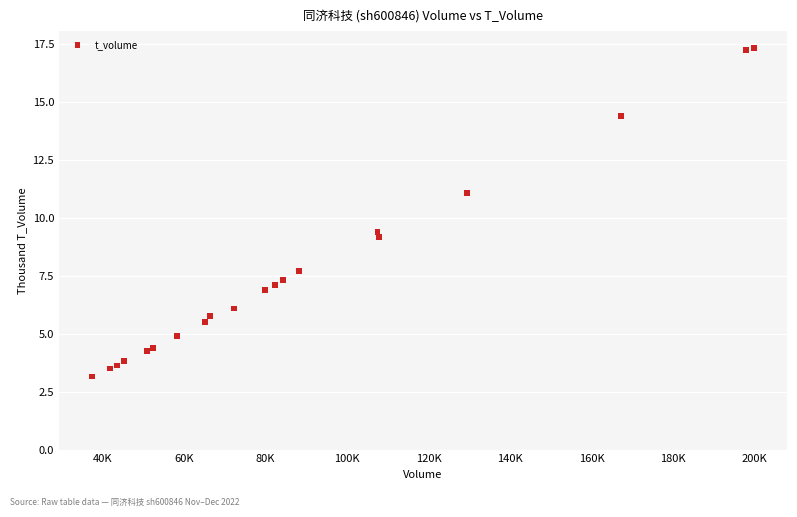

What Y value in the scatter plot is closest to 10?

9.4